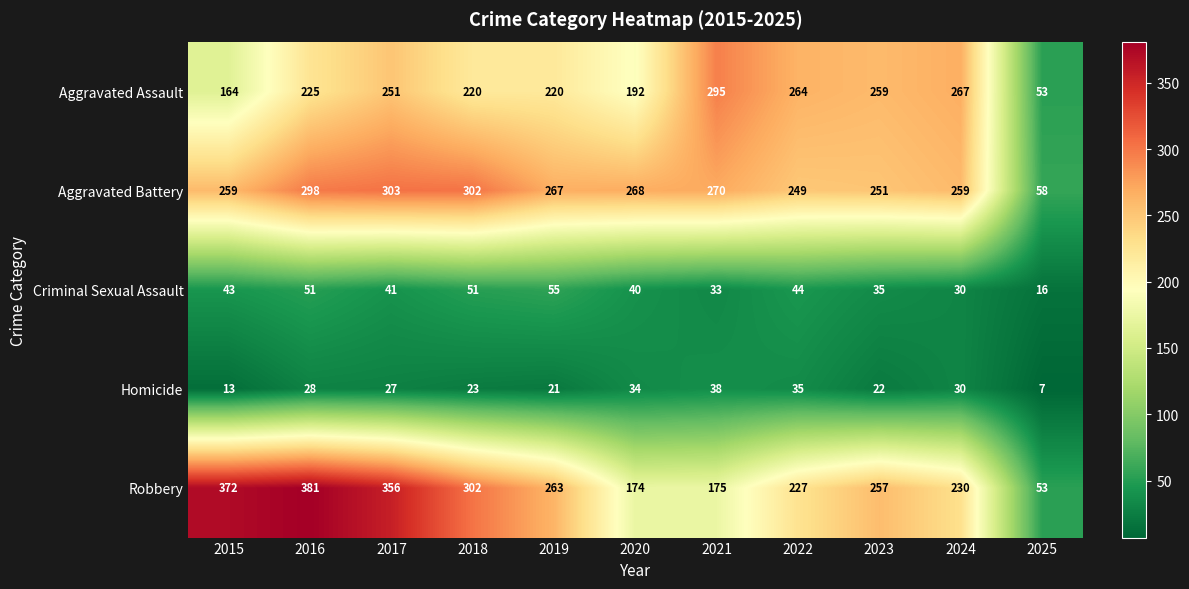

At which category is the sum across all series the highest?

2016